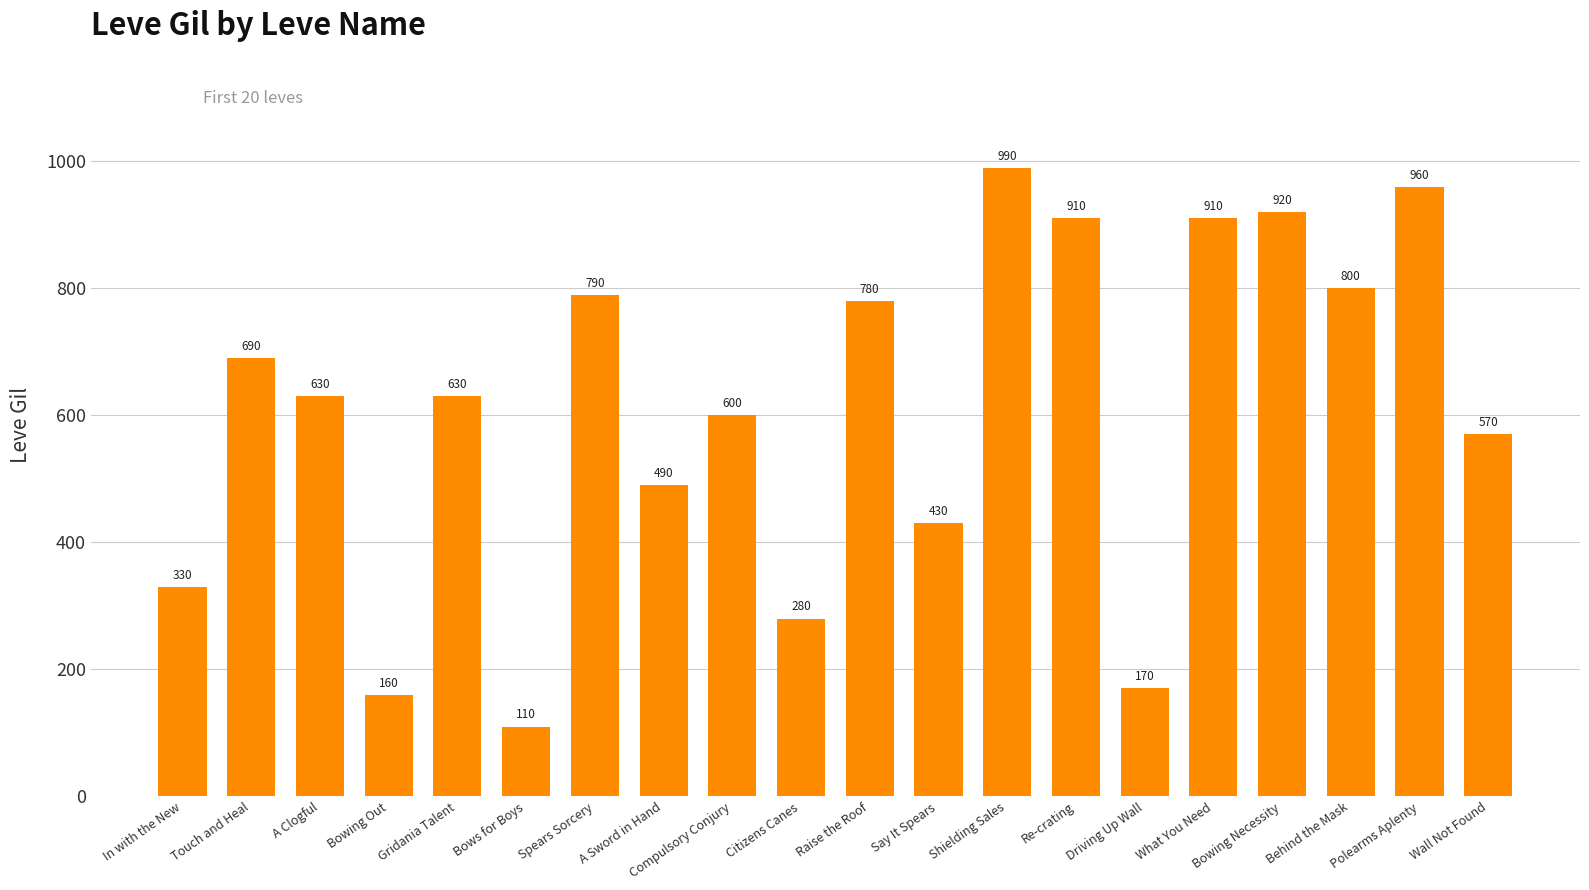

Read the value at A Clogful, to the nearest 100.

600